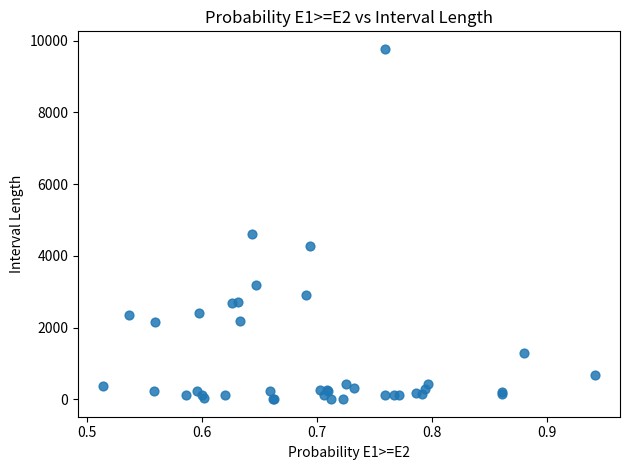

What Y value in the scatter plot is closest to 4888?

4600.0